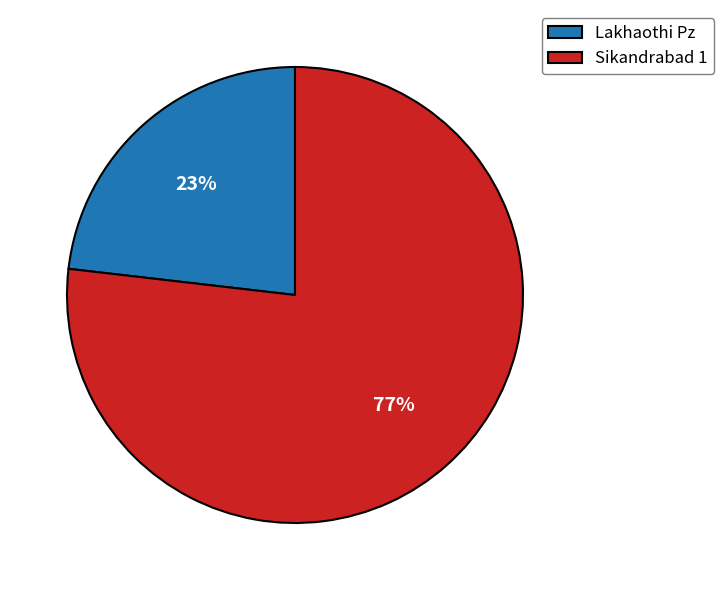

Which slice represents more than half of the pie?

Sikandrabad 1